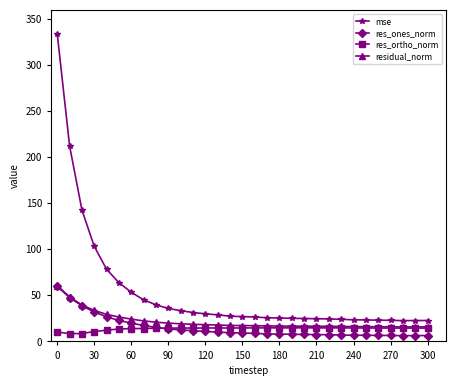

Which series has the largest total across all categories?

mse